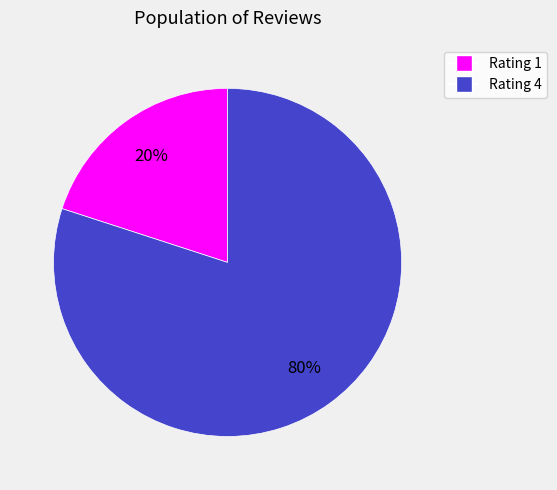

To the nearest percent, what is the difference between the largest and smallest slice percentages?

60%